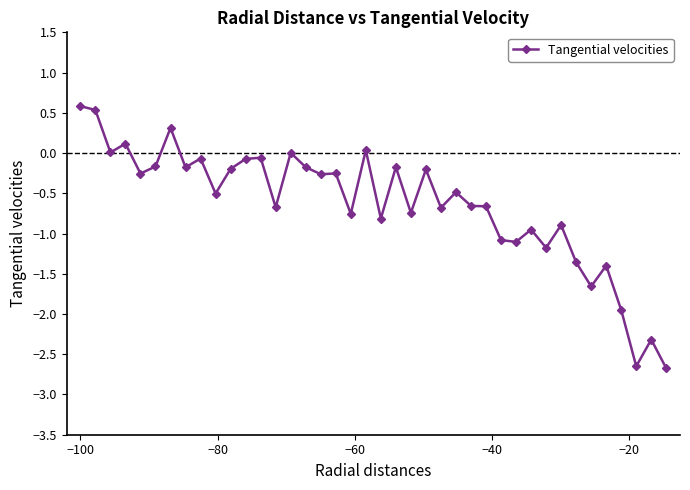

What is the sum of all values?

-25.7